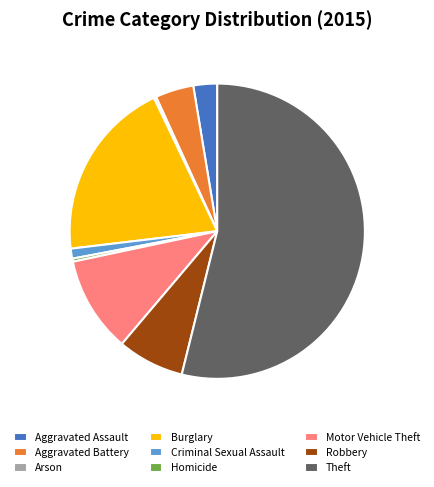

Is there any slice that represents more than half of the pie?

Yes